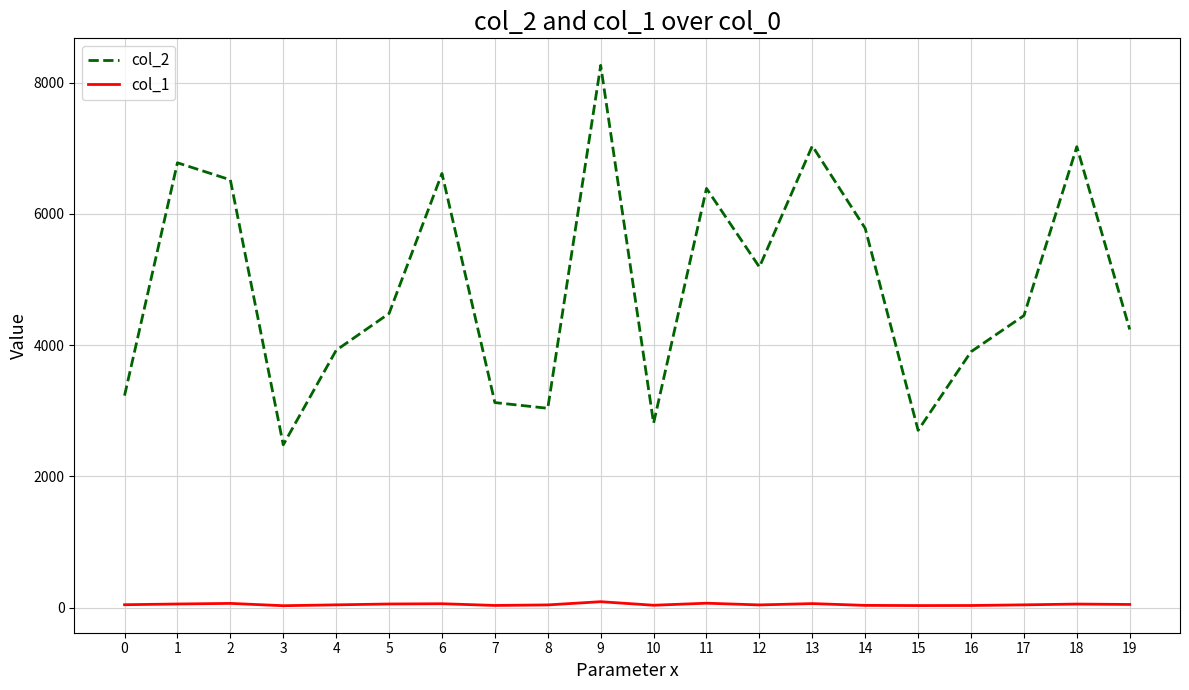

List the series in order of their overall mean, highest first.

col_2, col_1